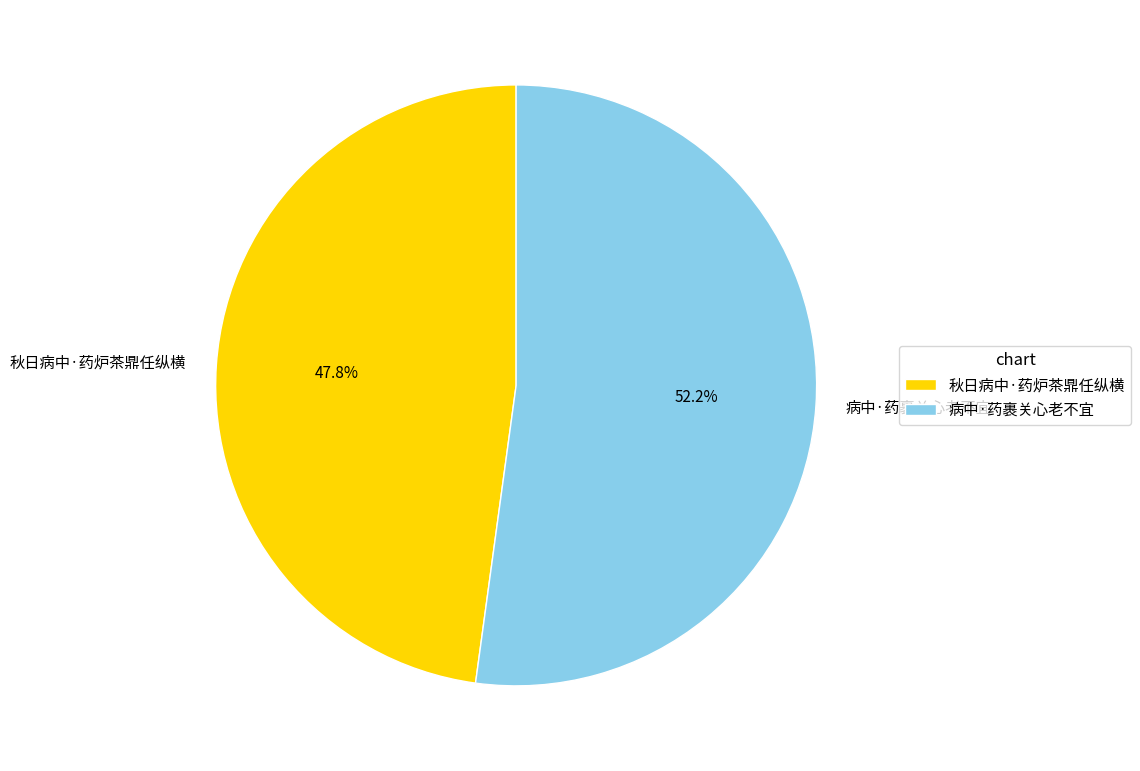

The 秋日病中·药炉茶鼎任纵横 slice represents 34% of the pie. True or false?

False